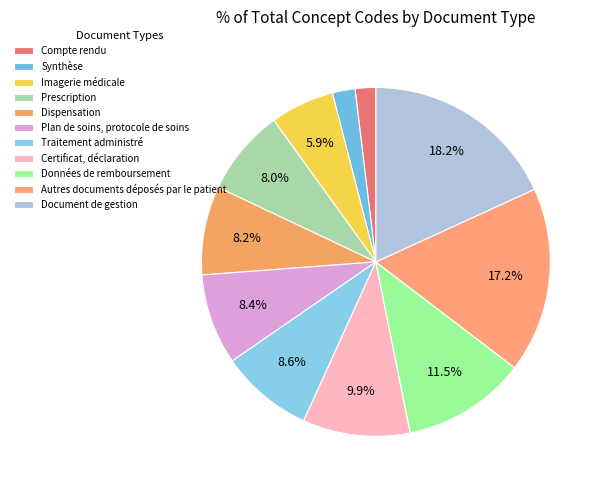

To the nearest percent, what is the difference between the Document de gestion and Autres documents déposés par le patient slice percentages?

1%